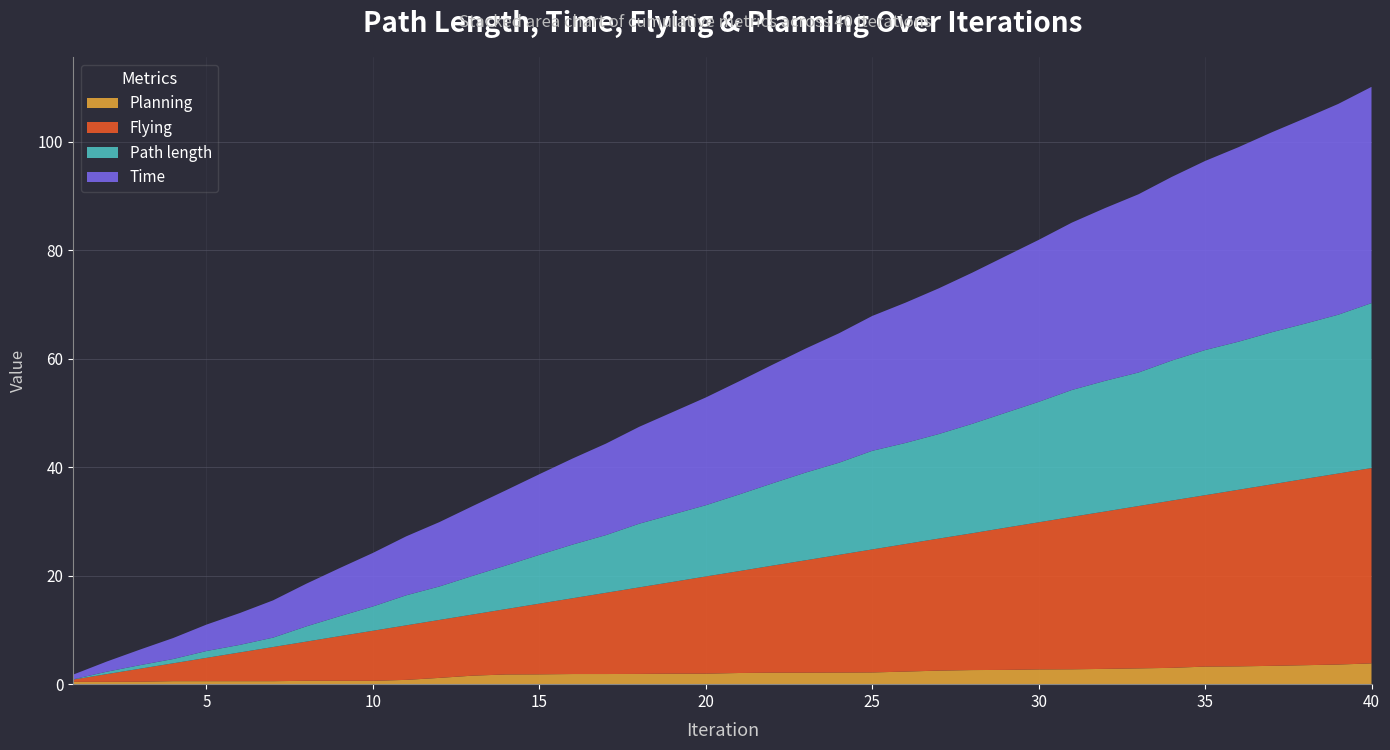

Reading right to left, extract all data points from this chart.

Planning: 3.8	3.6	3.5	3.4	3.3	3.2	3.0	2.9	2.8	2.7	2.7	2.6	2.6	2.5	2.3	2.2	2.1	2.1	2.1	2.1	1.9	1.9	1.9	1.9	1.9	1.8	1.8	1.6	1.2	0.8	0.6	0.6	0.6	0.6	0.6	0.6	0.6	0.5	0.4	0.4
Flying: 36.0	35.2	34.4	33.5	32.6	31.6	30.9	29.9	29.0	28.1	27.1	26.2	25.2	24.4	23.5	22.7	21.7	20.7	19.7	18.8	17.9	16.9	16.0	15.0	14.0	13.0	12.1	11.3	10.7	10.1	9.2	8.2	7.2	6.3	5.3	4.3	3.3	2.4	1.4	0.4
Path length: 30.4	29.3	28.6	28.0	27.3	26.8	25.8	24.6	24.1	23.4	22.2	21.2	20.2	19.3	18.6	18.2	17.0	16.2	15.2	14.1	13.1	12.4	11.7	10.6	9.9	9.0	8.0	7.1	6.2	5.5	4.5	3.7	2.8	1.7	1.4	1.3	0.8	0.7	0.4	0.1
Time: 39.9	38.9	37.9	36.9	35.9	34.9	33.9	32.9	31.9	30.9	29.9	28.9	27.9	26.9	25.9	24.9	23.9	22.9	21.9	20.9	19.9	18.9	17.9	16.9	15.9	14.9	13.9	12.9	11.9	10.9	9.9	8.9	7.9	6.9	5.9	4.9	3.9	2.9	1.9	0.9